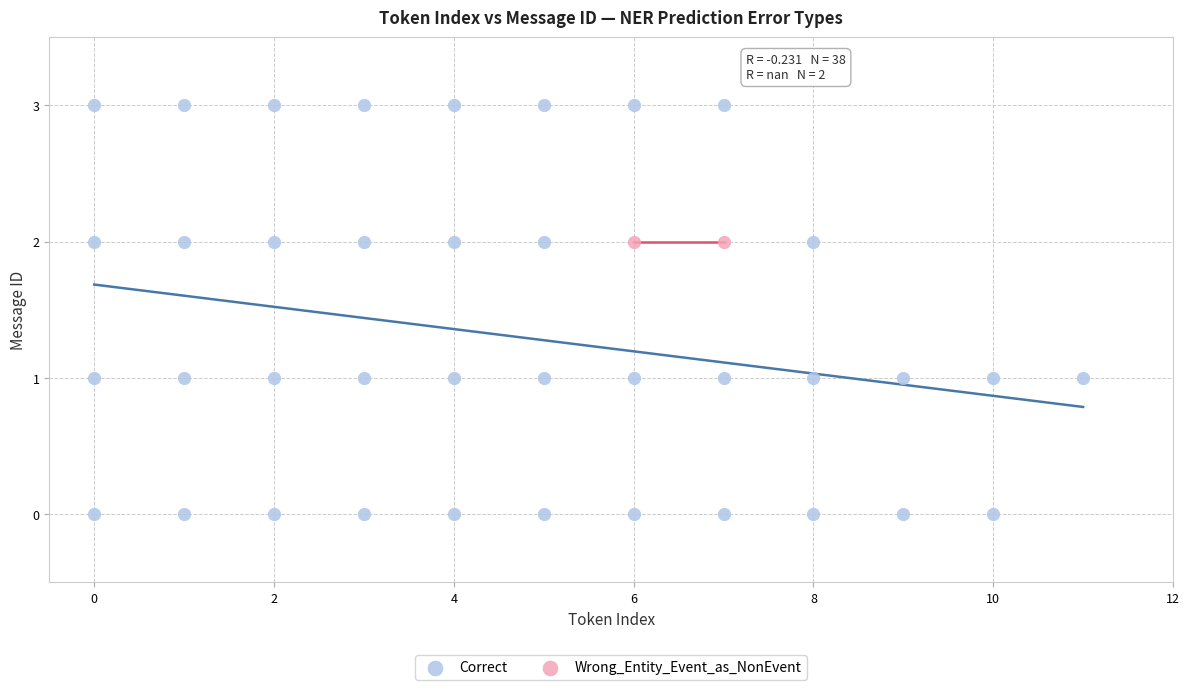

What are all the series names shown in the legend?

Correct, Wrong_Entity_Event_as_NonEvent